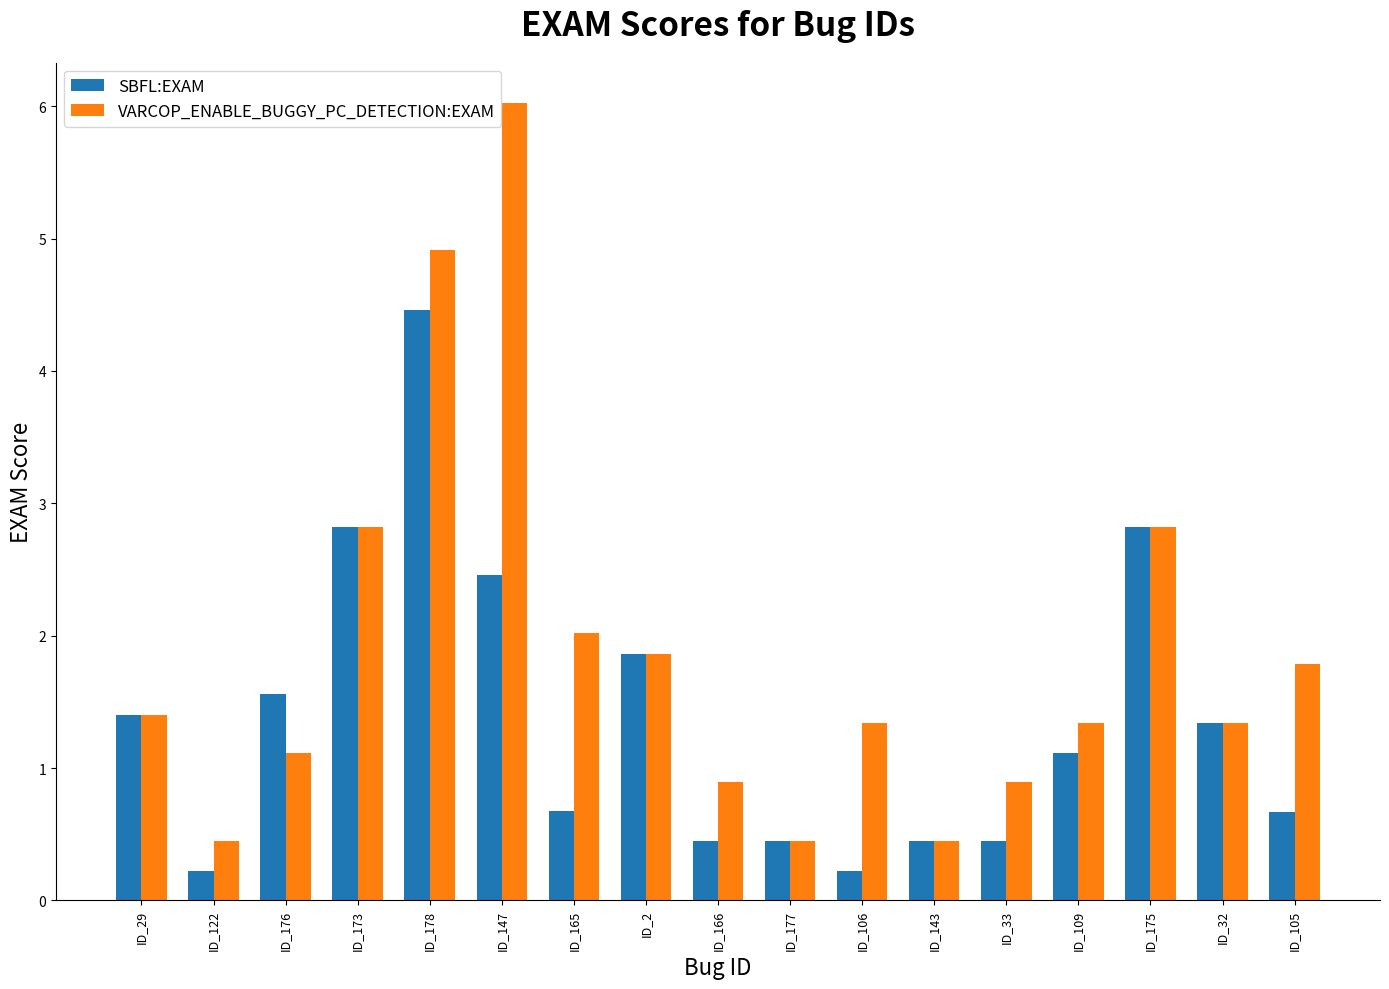

True or false: VARCOP_ENABLE_BUGGY_PC_DETECTION:EXAM has a value of 2.8 at ID_173.

True